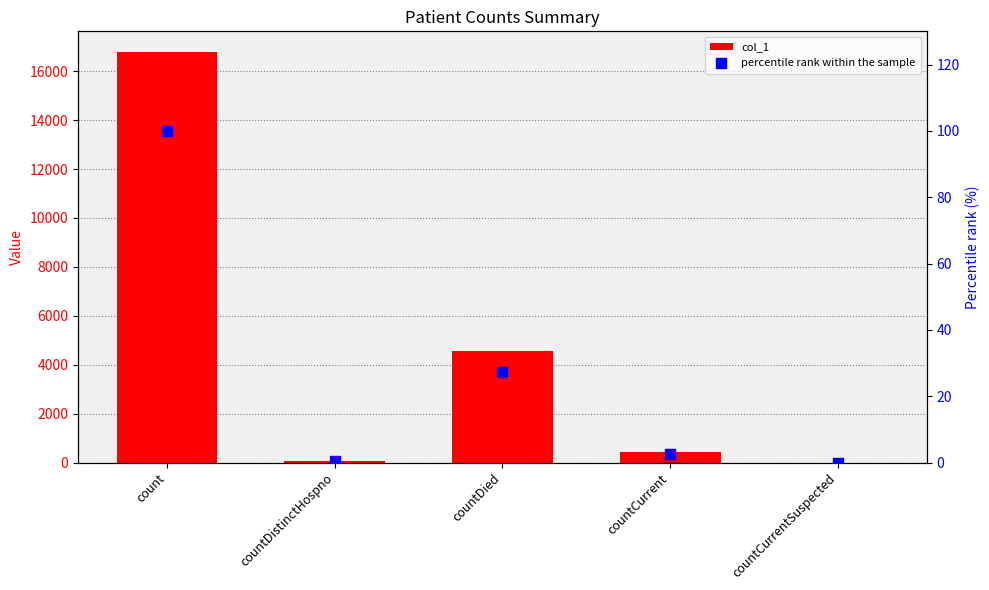

What is the total value across all series at countDied?

4603.3